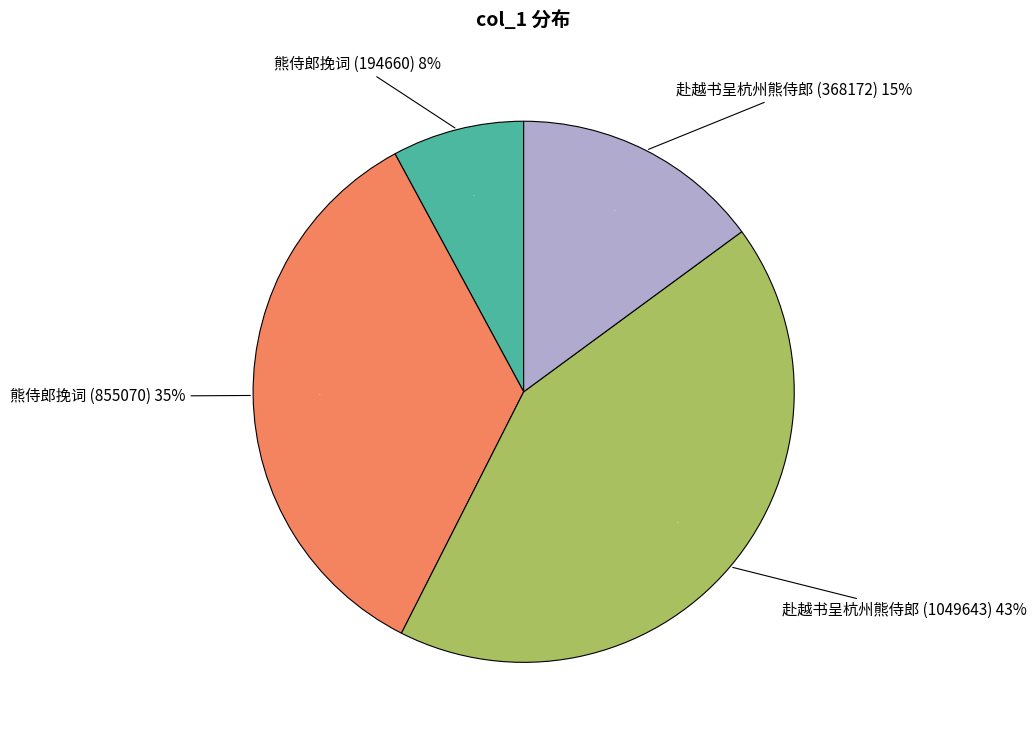

Which series has the widest spread of values?

赴越书呈杭州熊侍郎